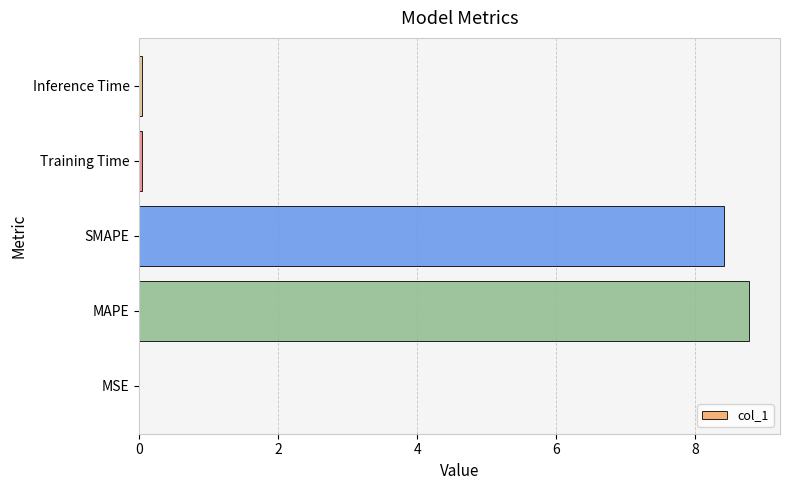

What is the sum of all values?

17.3